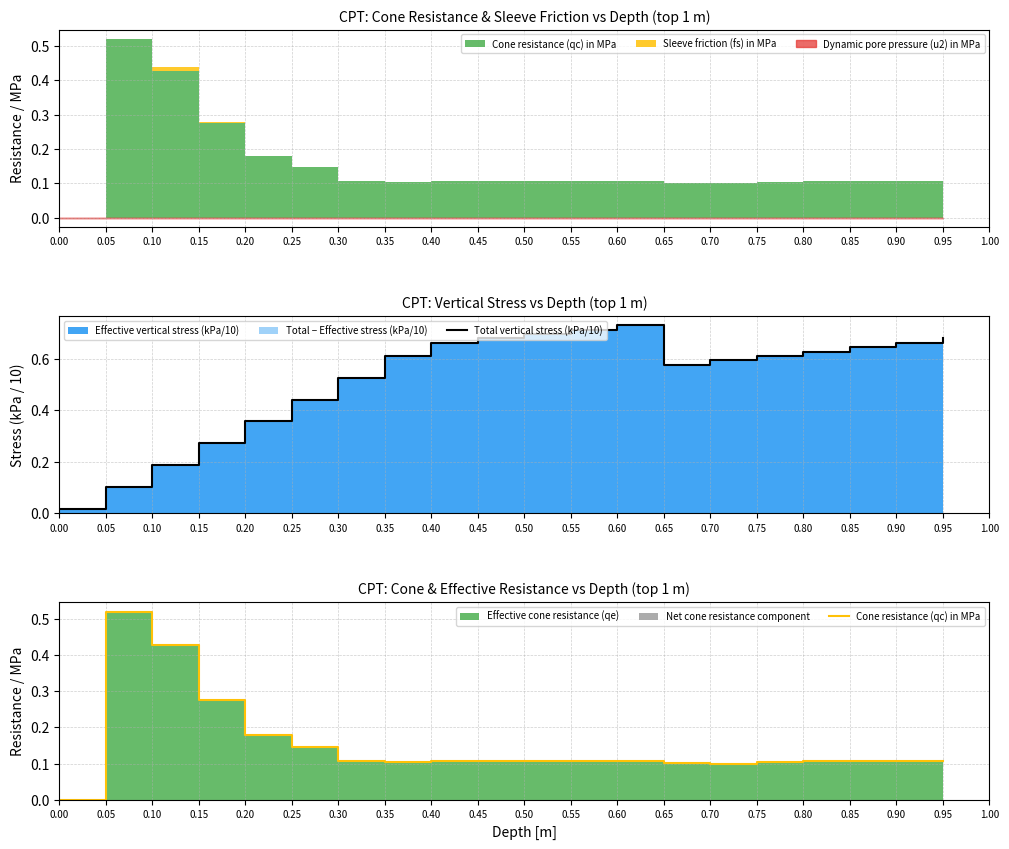

The value of Total vertical stress (kPa/10) at 0.10 is 0.2. True or false?

True